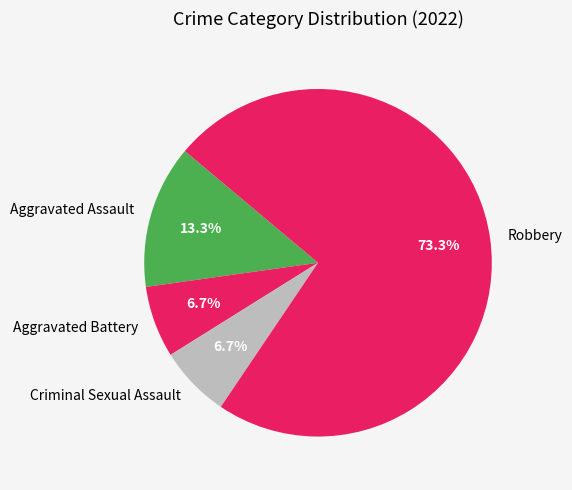

What is the ratio of the value at Aggravated Battery to the value at Criminal Sexual Assault?

1.0